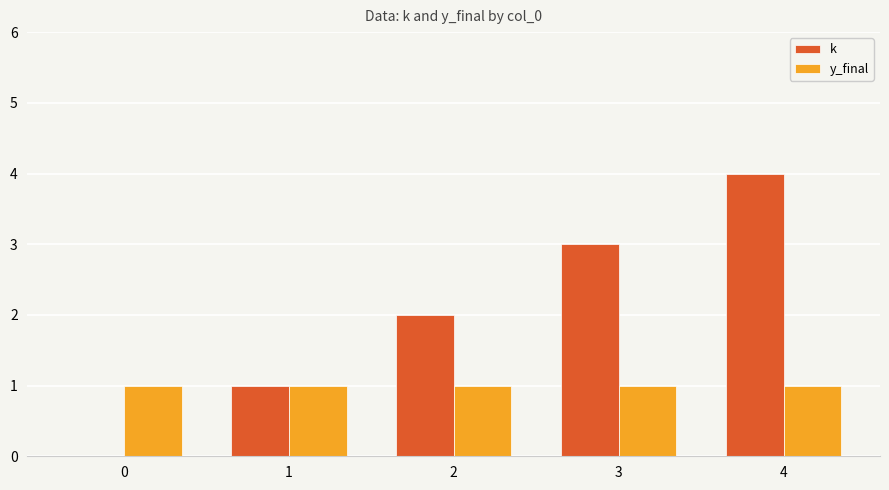

Which series has the largest total across all categories?

k